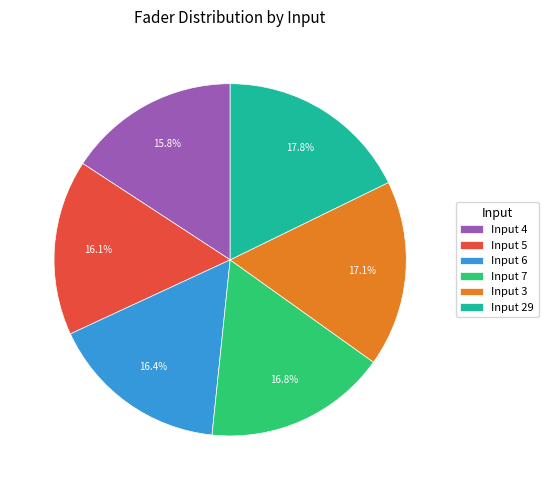

Approximately how many times larger is the value at Input 5 compared to Input 29?

0.9